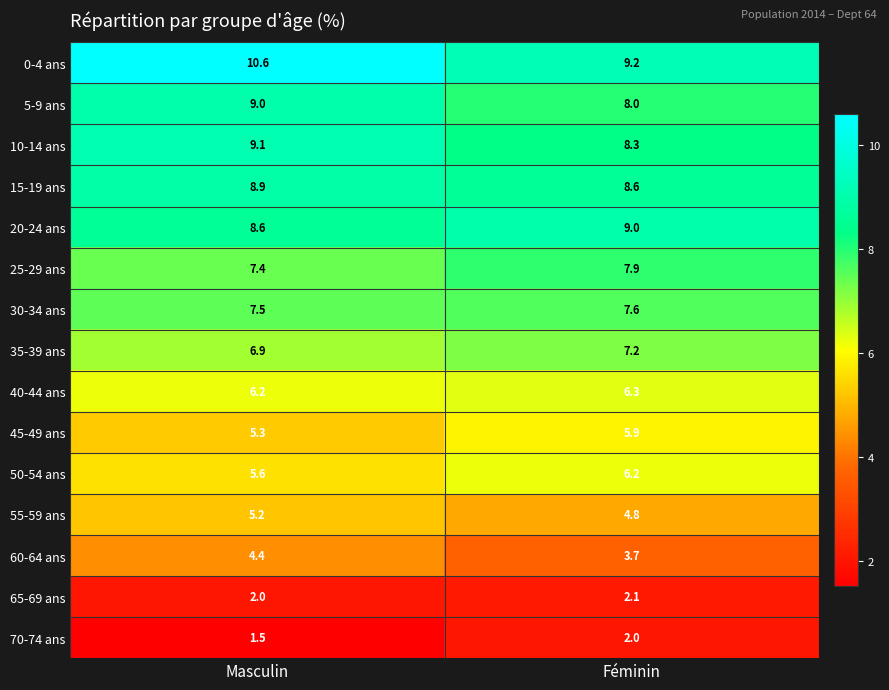

True or false: 10-14 ans has a value of 8.3 at Féminin.

True